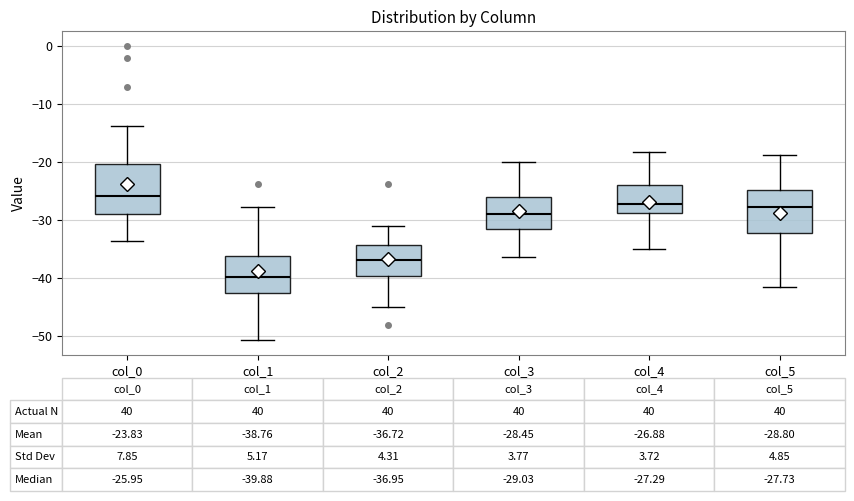

Which box's median line is the highest?

col_0